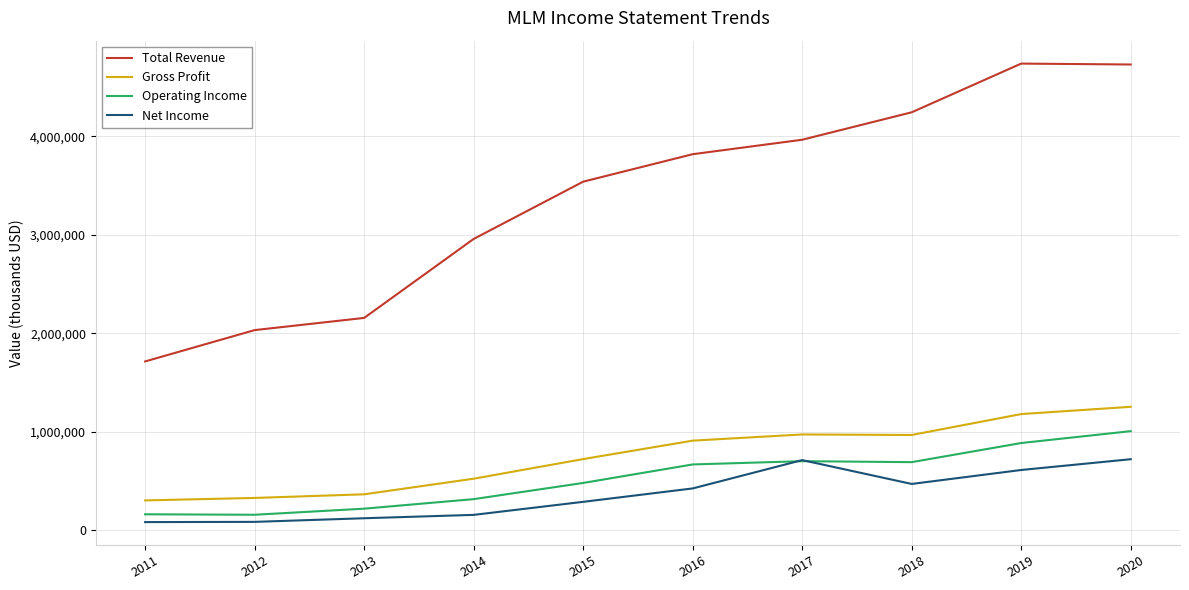

True or false: Gross Profit has more than 2 interior local peaks.

False